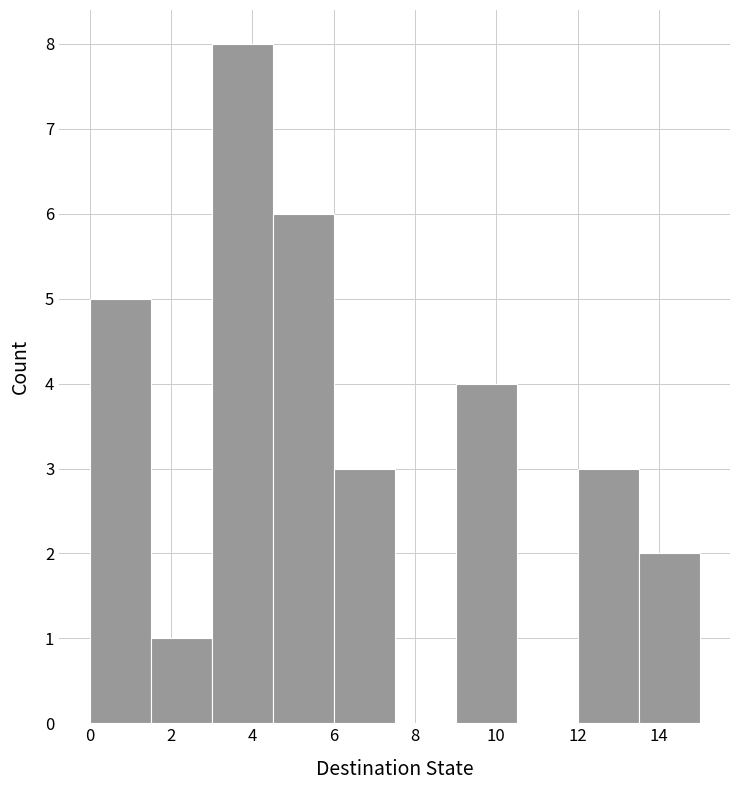

Over which range of the x-axis is the bar tallest?

3.0 to 4.5